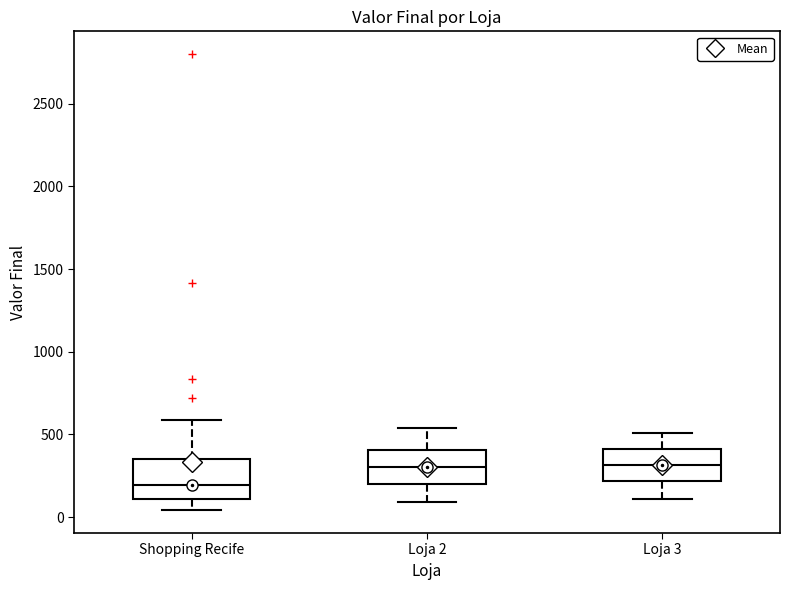

Reading left to right, transcribe this box plot: for each box, give where its median line is, the range the box spans, and where its two whiskers end, as read against the y-axis. The values are not printed on the chart, so give them approximately, as read against the axis.

Shopping Recife: median 200, box 100 to 350, whiskers 50 to 600
Loja 2: median 300, box 200 to 400, whiskers 100 to 550
Loja 3: median 300, box 200 to 400, whiskers 100 to 500